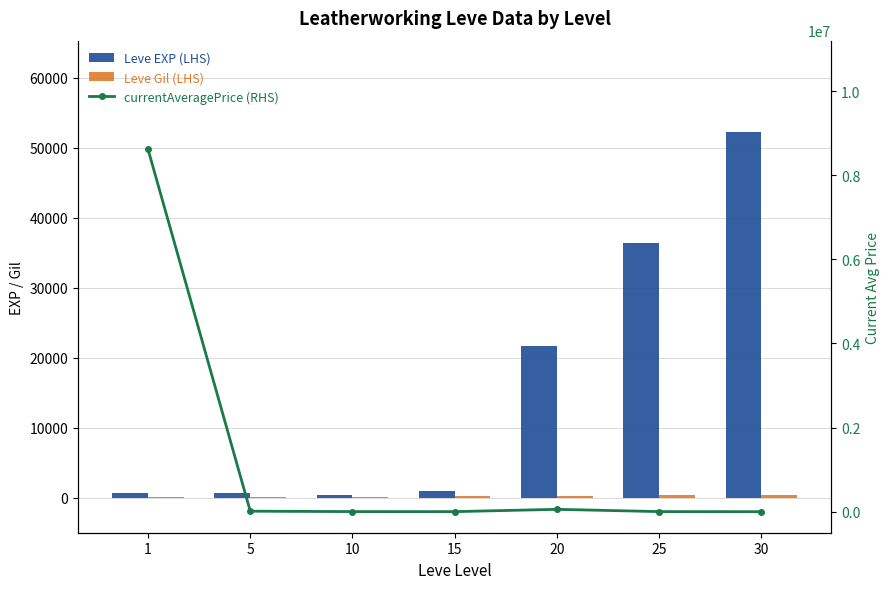

List the labels in order of Leve Gil (LHS) value, largest first.

30, 25, 20, 15, 10, 5, 1